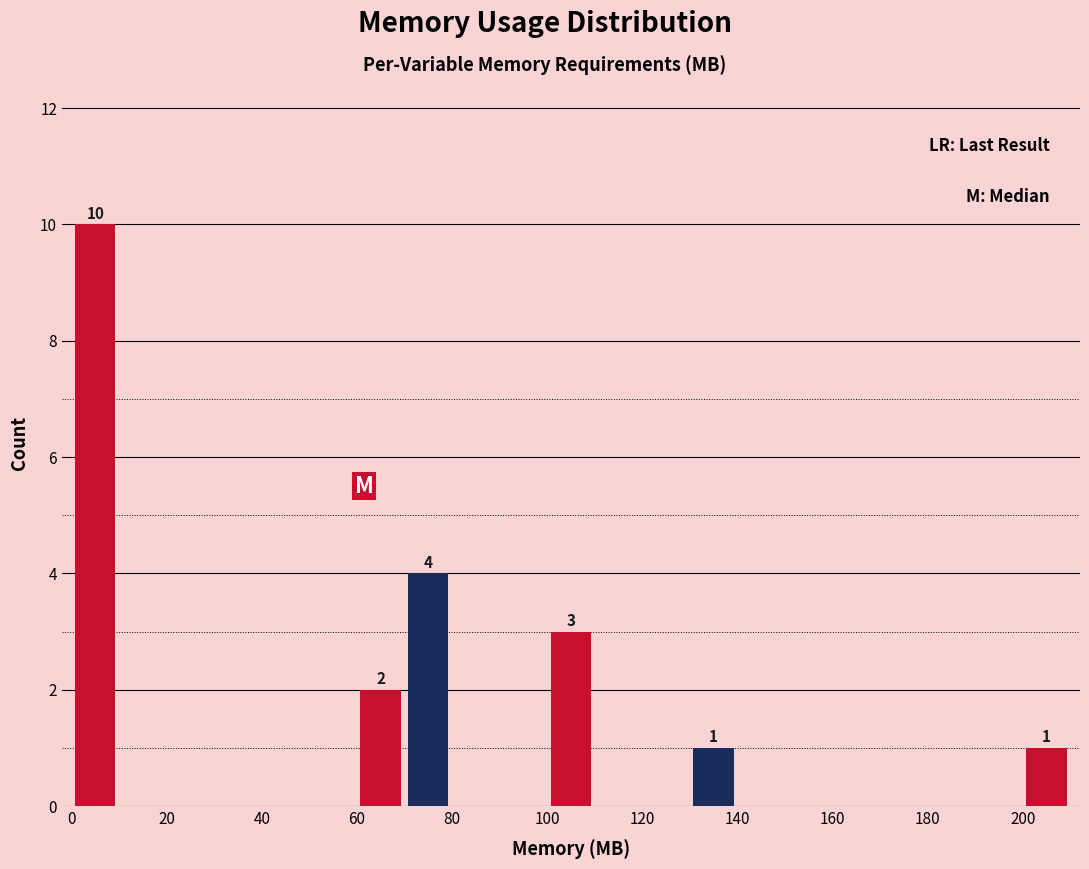

Which range on the x-axis has the tallest bar?

0 to 10